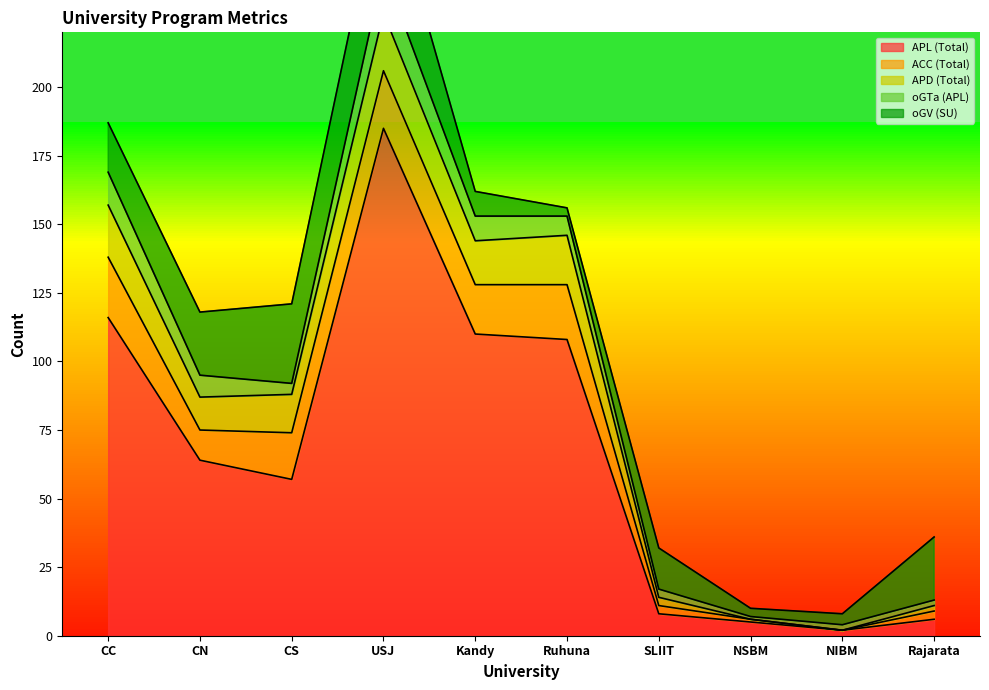

True or false: oGTa (APL) and APL (Total) cross at least once.

False